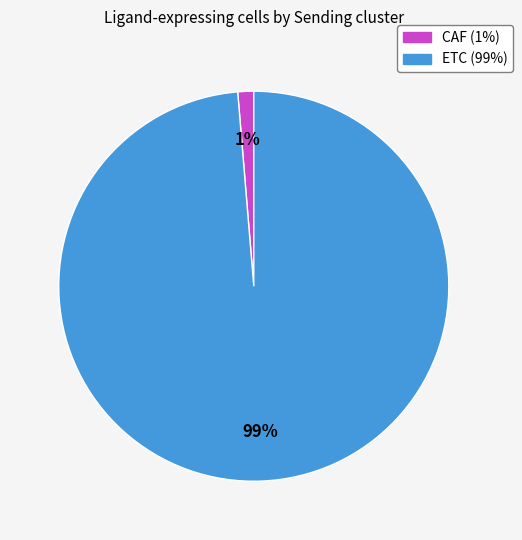

How many segments does this pie chart have?

2